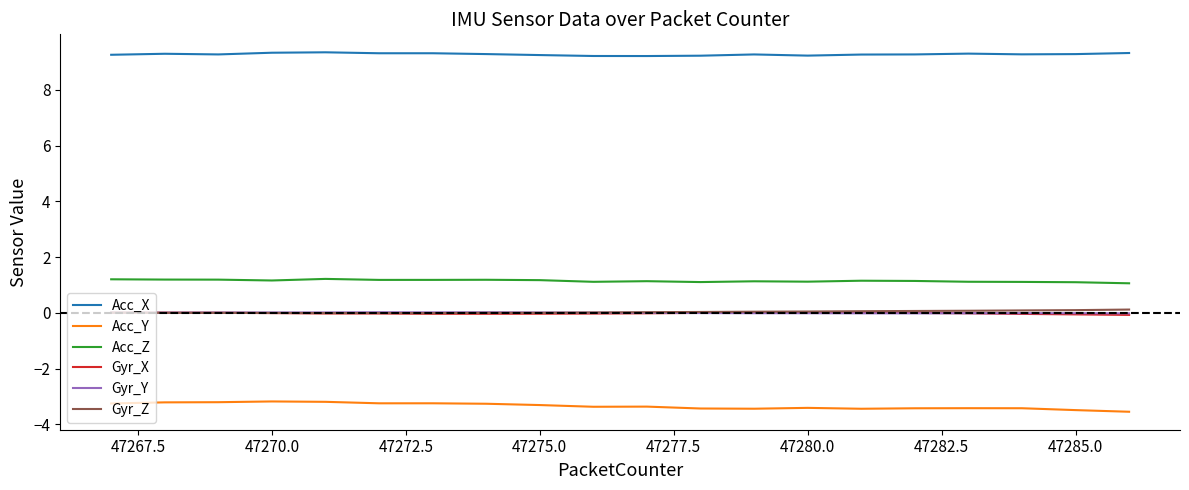

What is the maximum value shown in the chart?

9.3